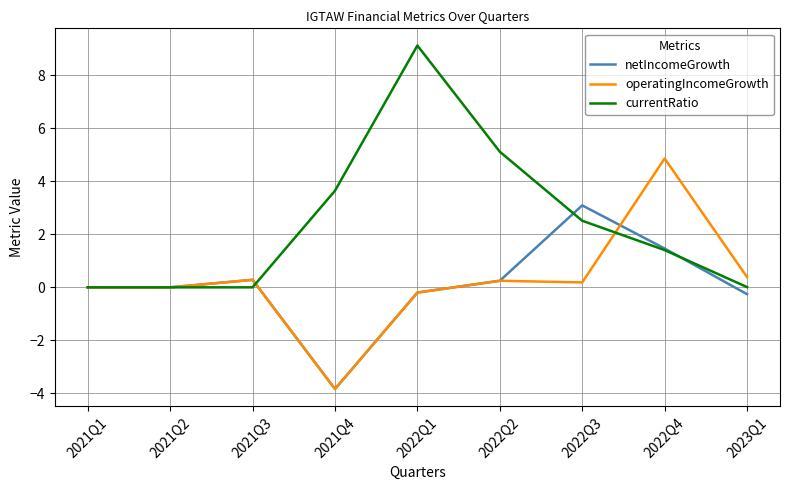

True or false: currentRatio has more than 0 interior local peaks.

True